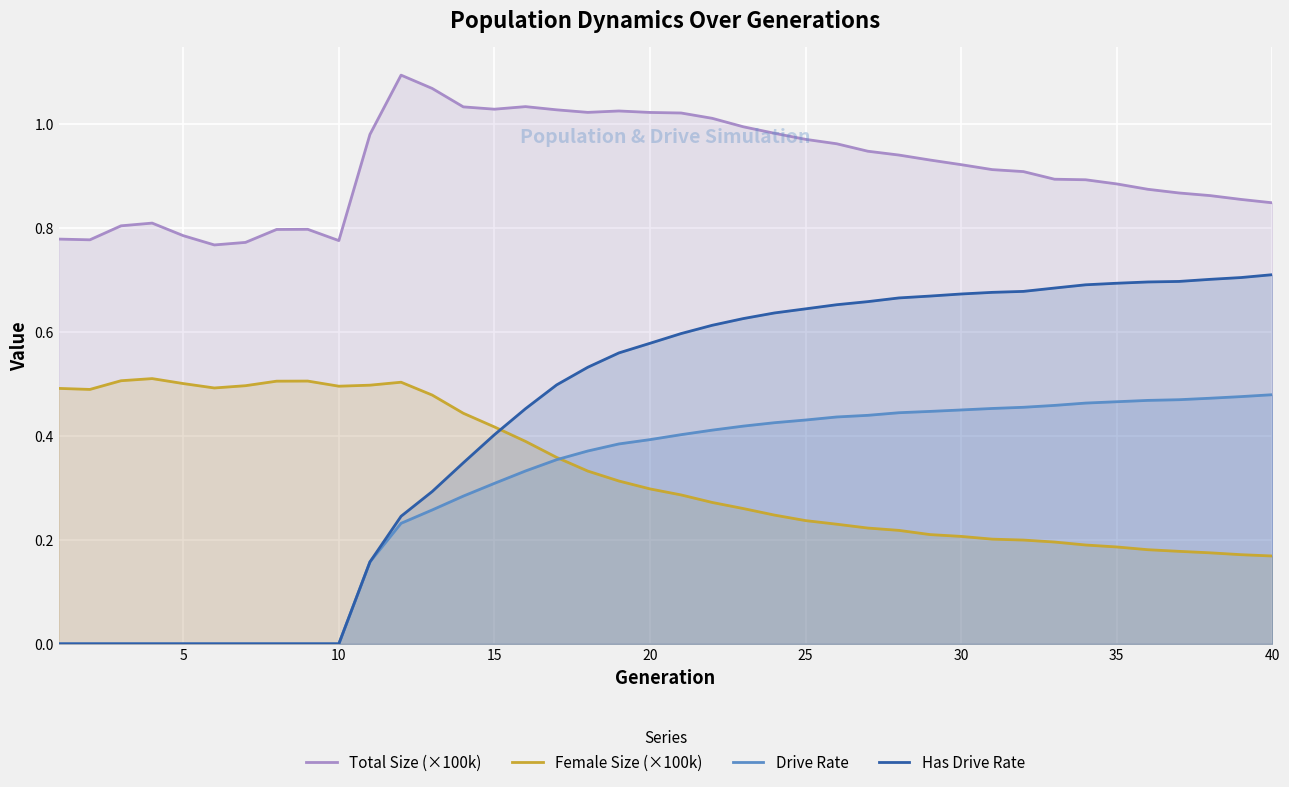

What is the sum of all Total Size (×100k) values?

36.7